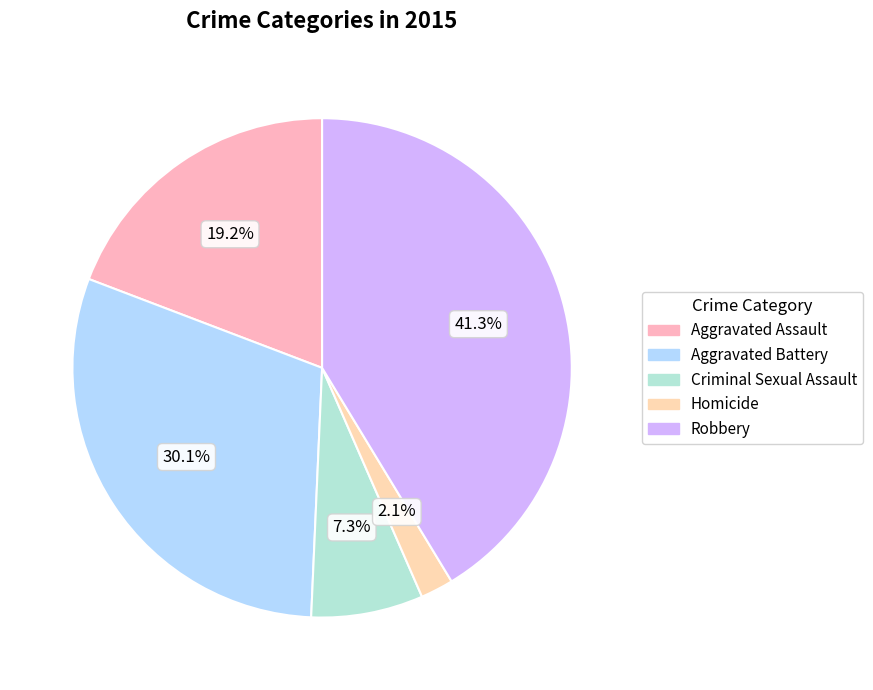

What percentage is NOT represented by Aggravated Battery?

69.9%